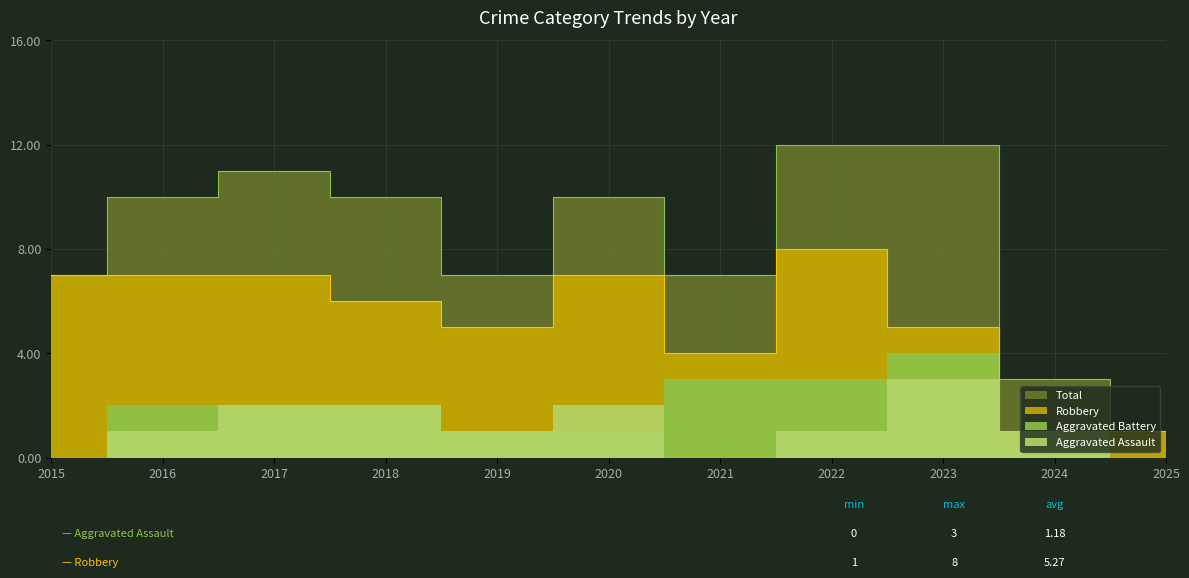

Between 2024 and 2020, which is larger?

2020